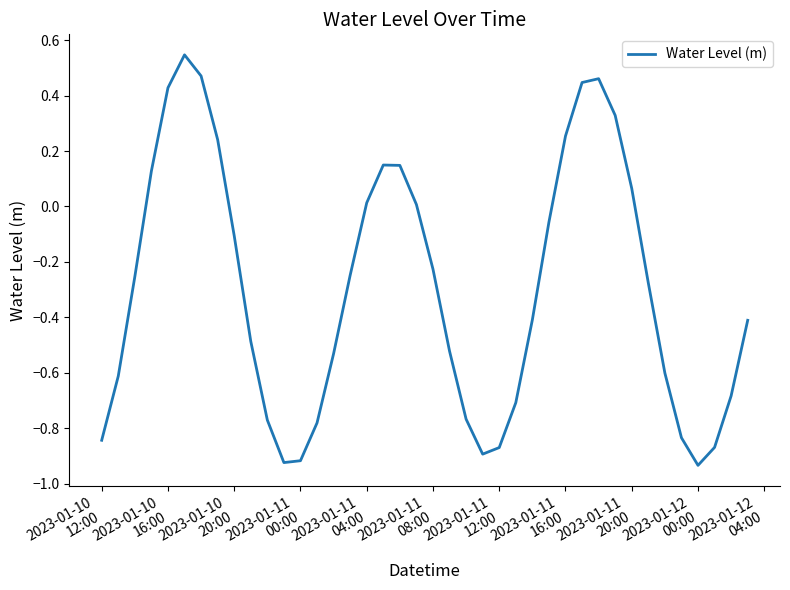

Does the chart have visible grid lines?

No